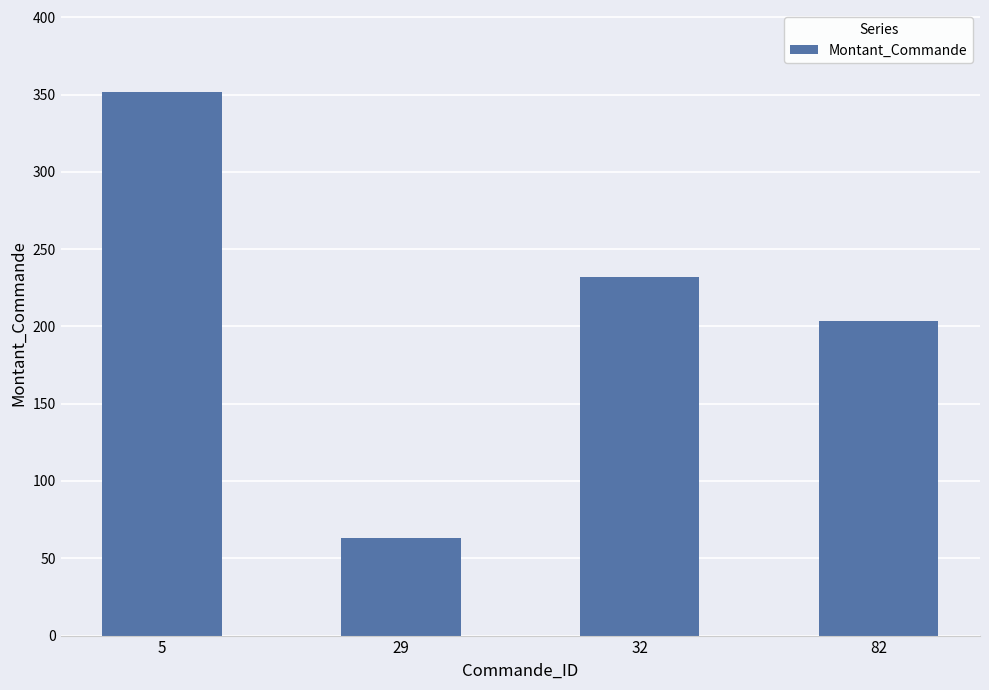

List the labels in order of value, smallest first.

29, 82, 32, 5